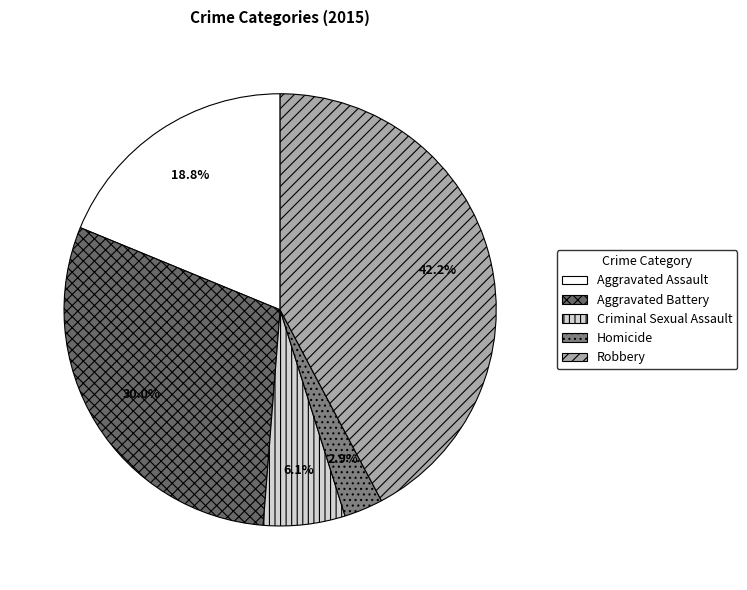

Count the number of slices in the pie.

5